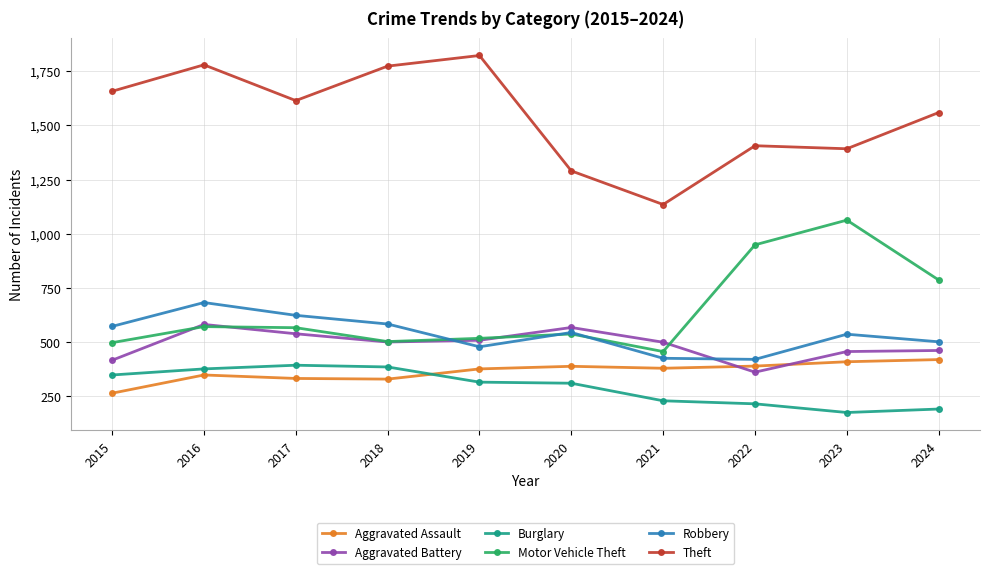

Is it true that Aggravated Battery equals 180 at 2017?

False